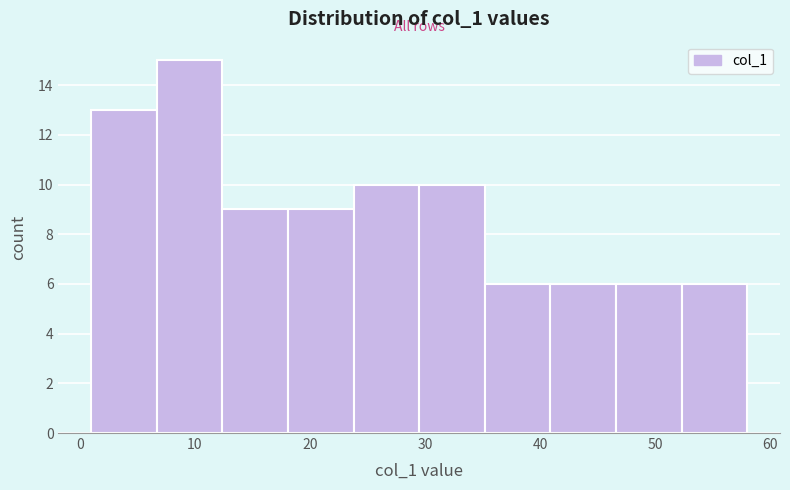

How tall is the bar that spans 18.1 to 23.8 on the x-axis? Neither the bar edges nor the heights are printed on the chart, so give them approximately, as read against the axes.

9